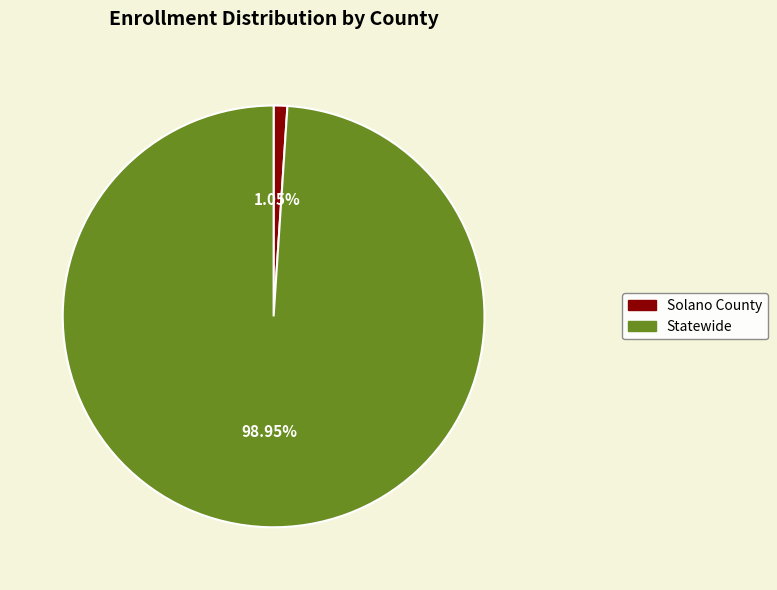

Is it true that Solano County is 11% of the pie?

False